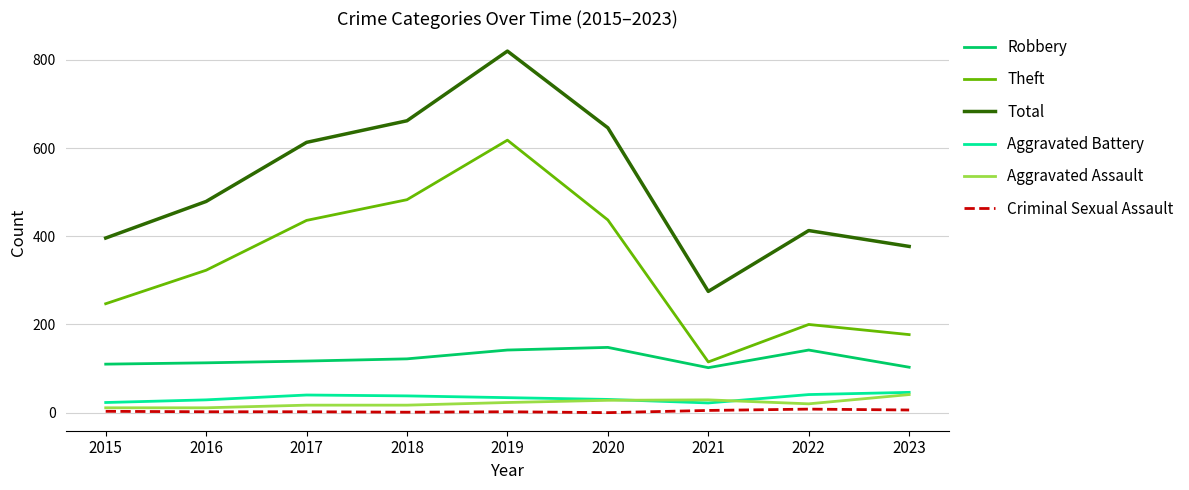

Which series changed the most between 2016 and 2019?

Total